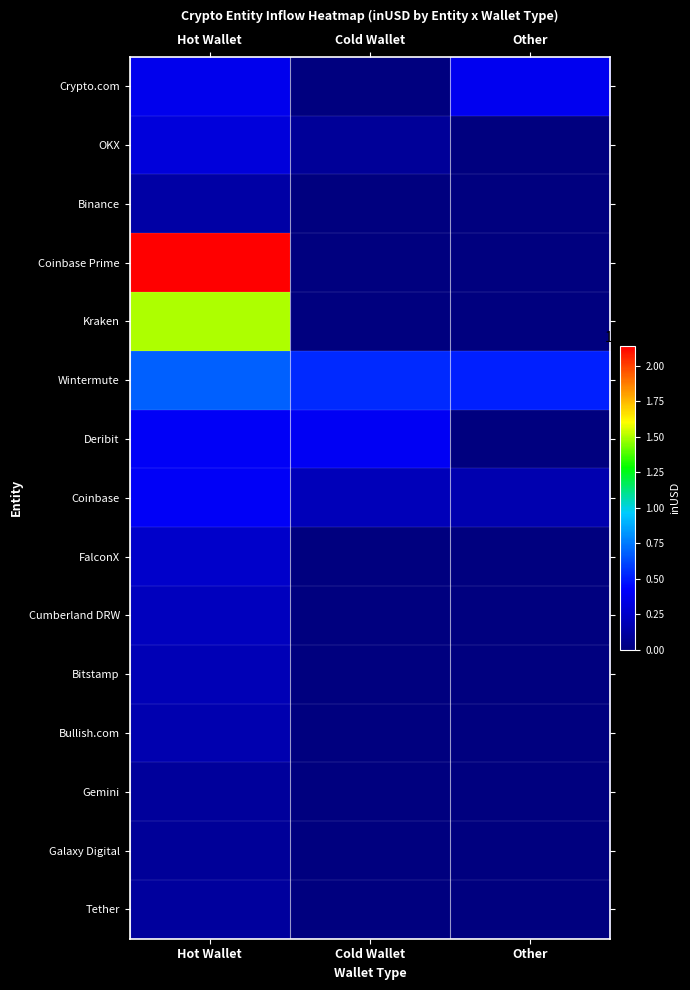

What is the spread (max minus min) of values at Cold Wallet?

5366229791.7